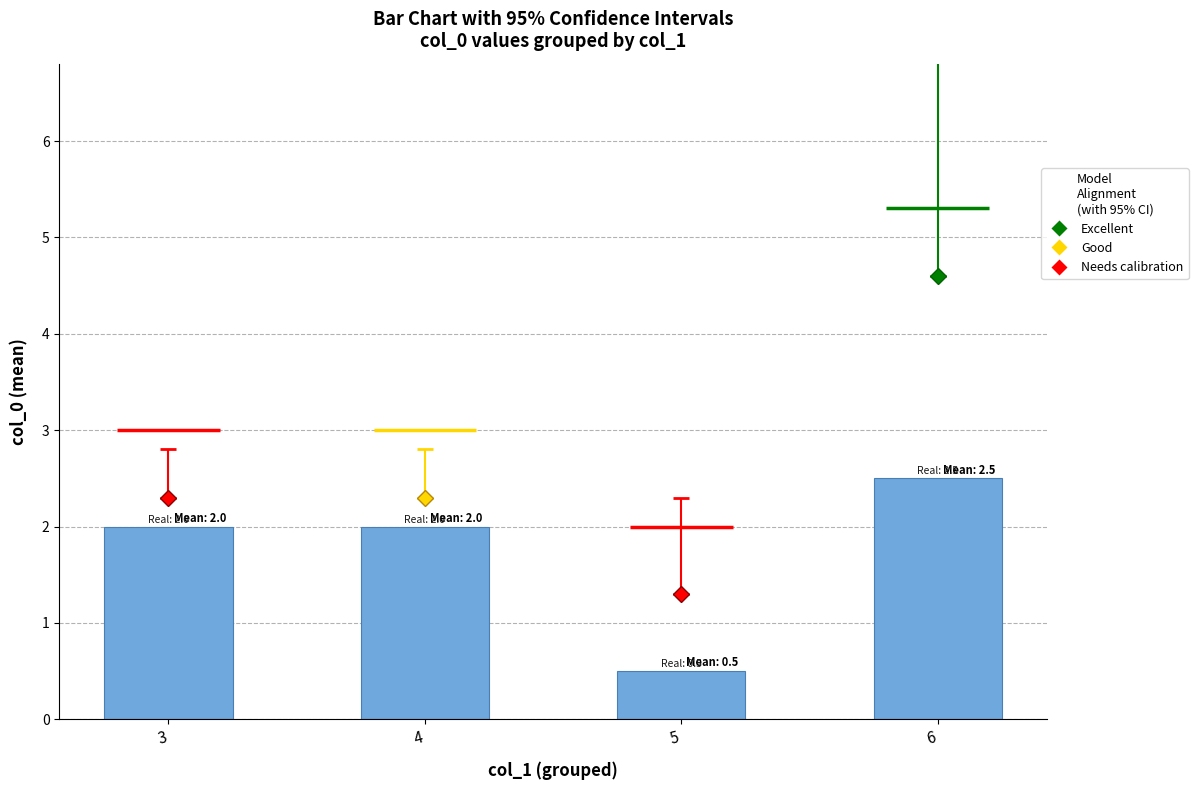

What is the sum of the values at 5 and 3?

2.5